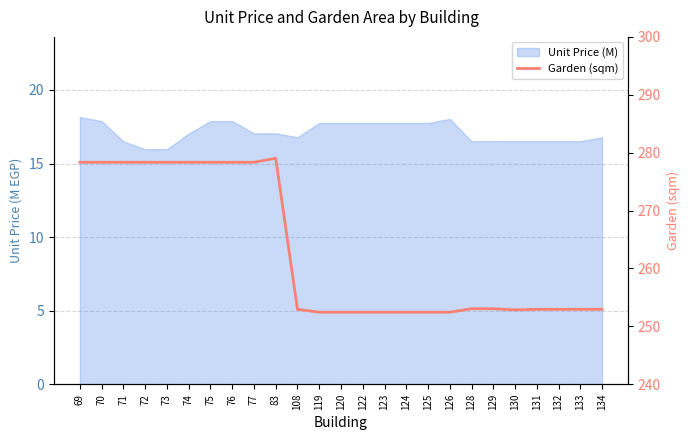

How many interior local peaks (higher than both neighbors) does the data have?

1